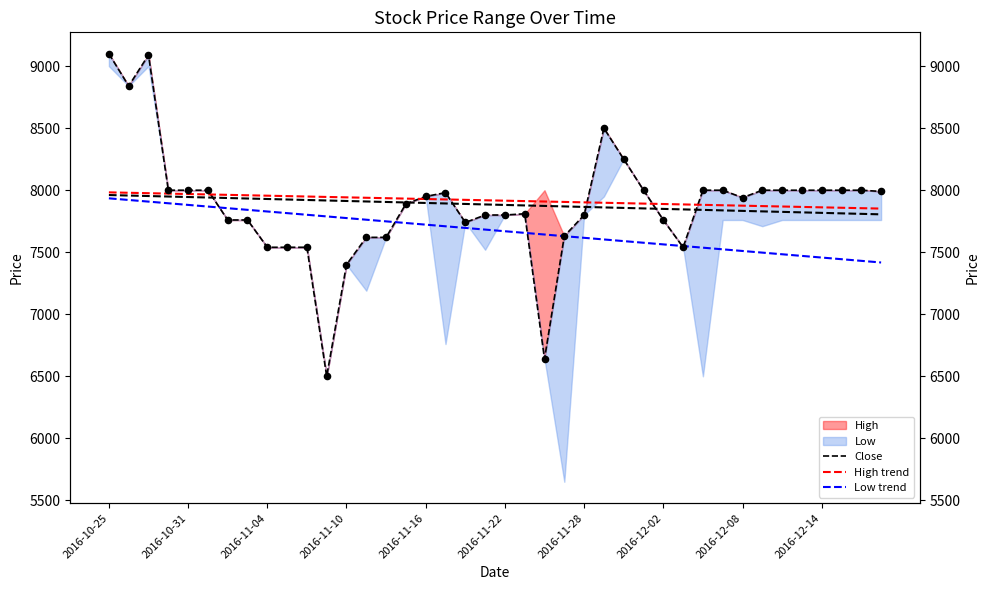

What is the total value across all series at 2016-11-22?

23834.2